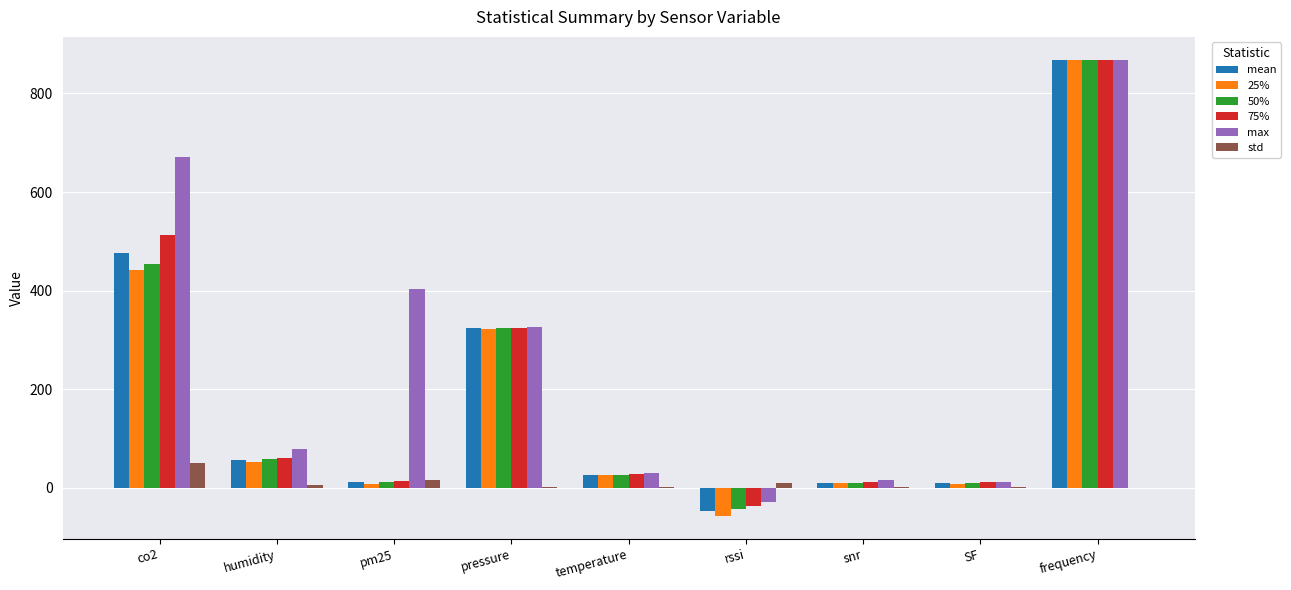

Which category has the highest value in the 50% series?

frequency